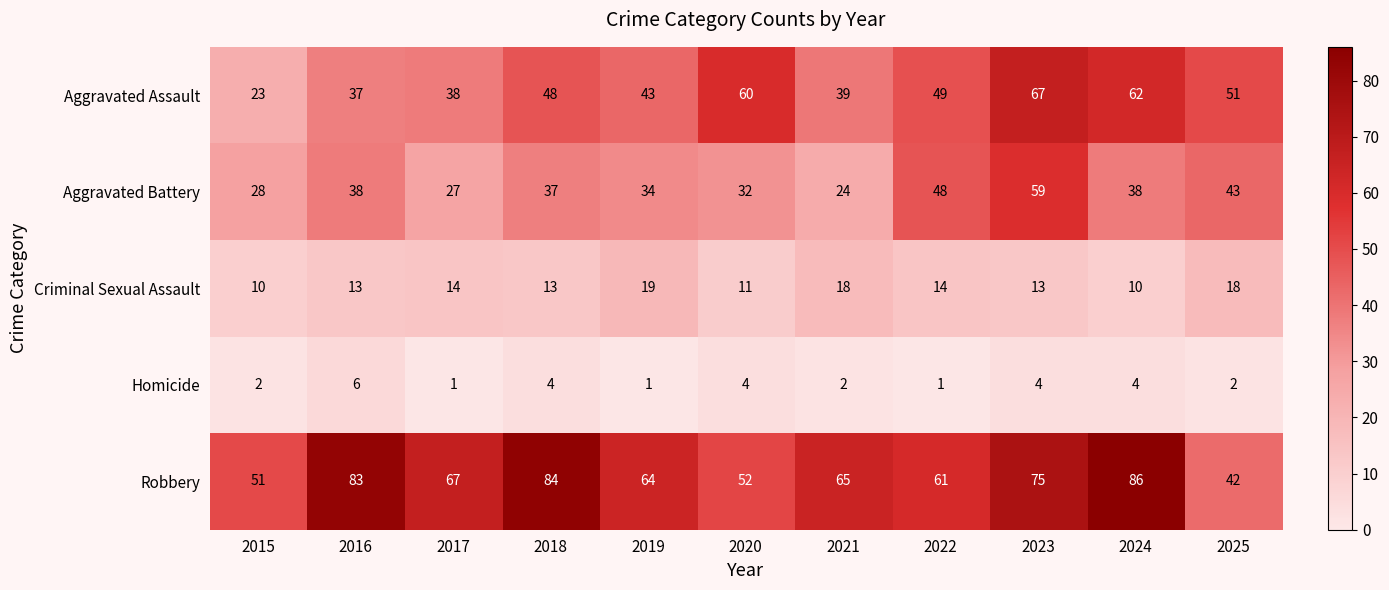

Between 2017 and 2021, which series saw the biggest shift?

Criminal Sexual Assault